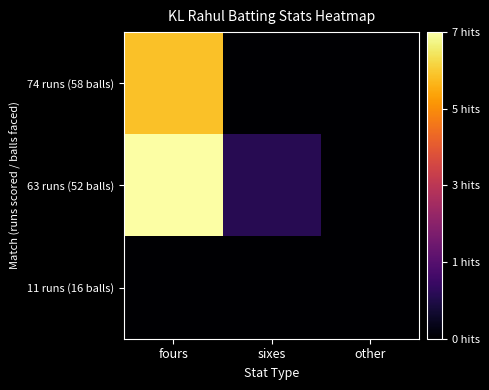

At which category is the sum across all series the highest?

fours